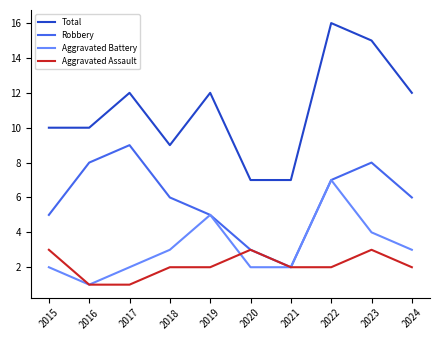

True or false: Total and Aggravated Battery intersect in this chart.

False